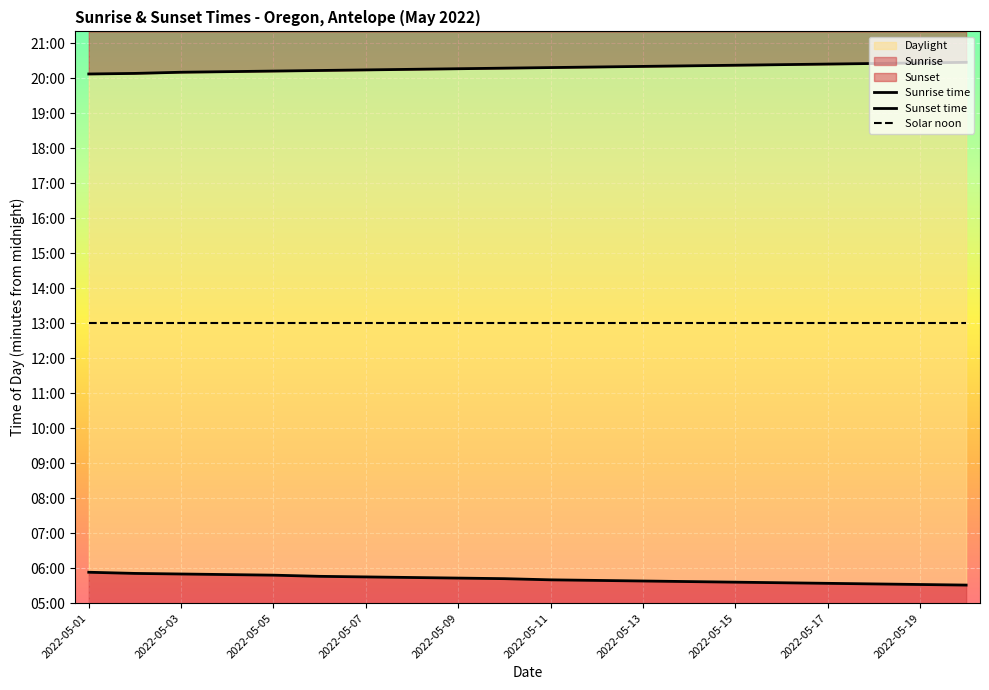

True or false: Solar noon and Sunrise time intersect in this chart.

False